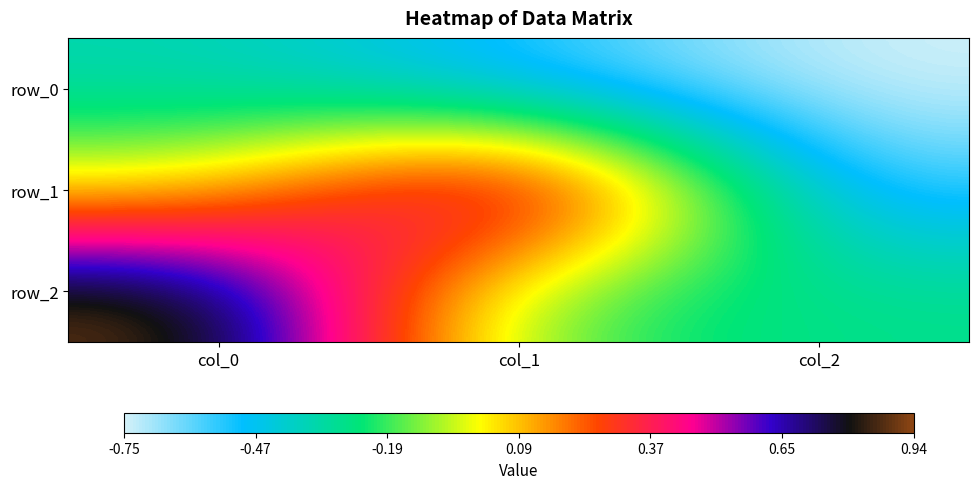

Between col_1 and col_2, which series saw the biggest shift?

row_1